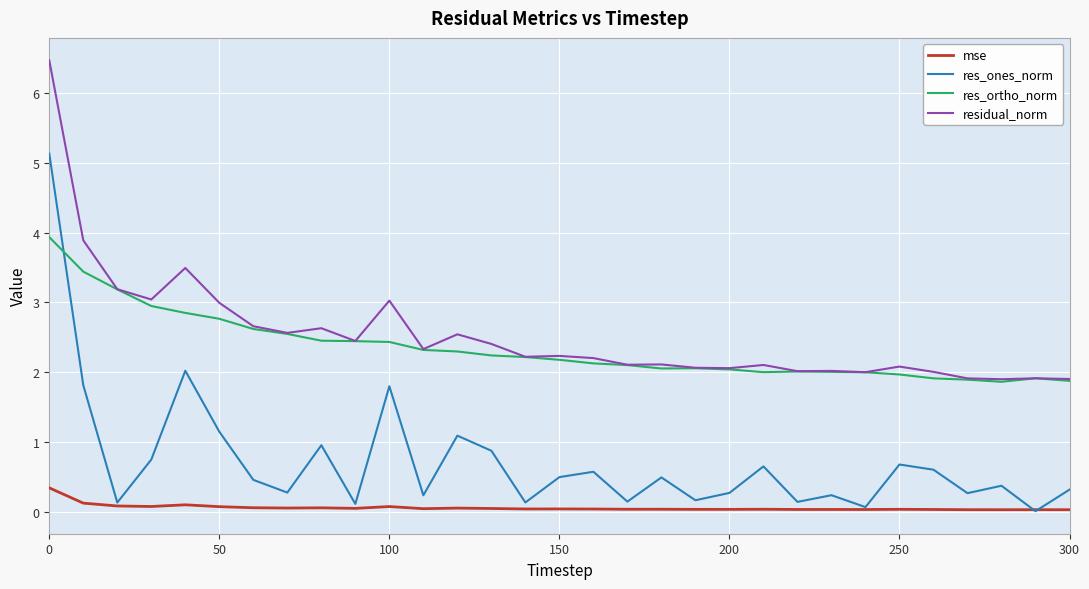

How many lines are shown in the chart?

4